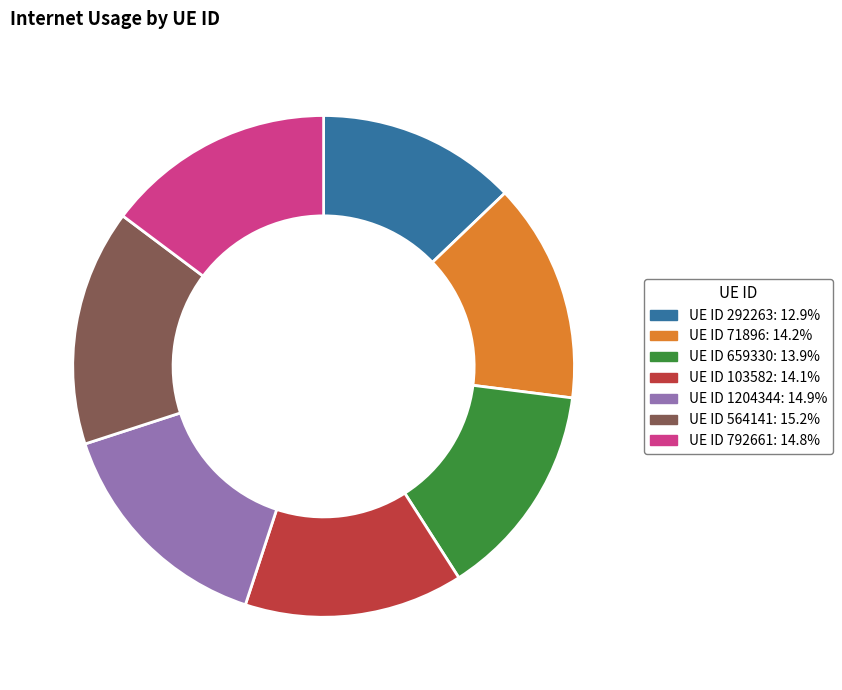

How many segments does this pie chart have?

7